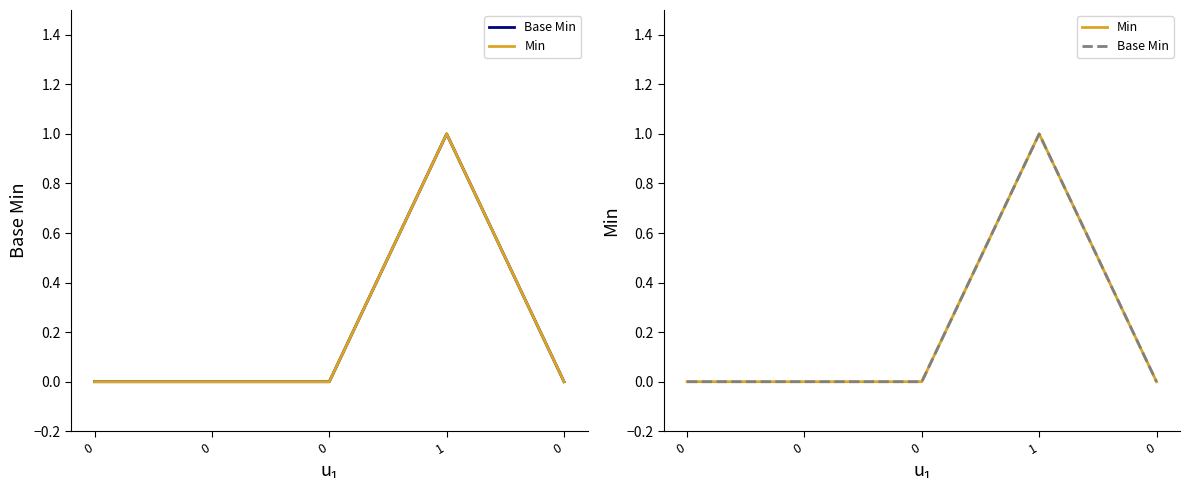

How many lines are shown in the chart?

2